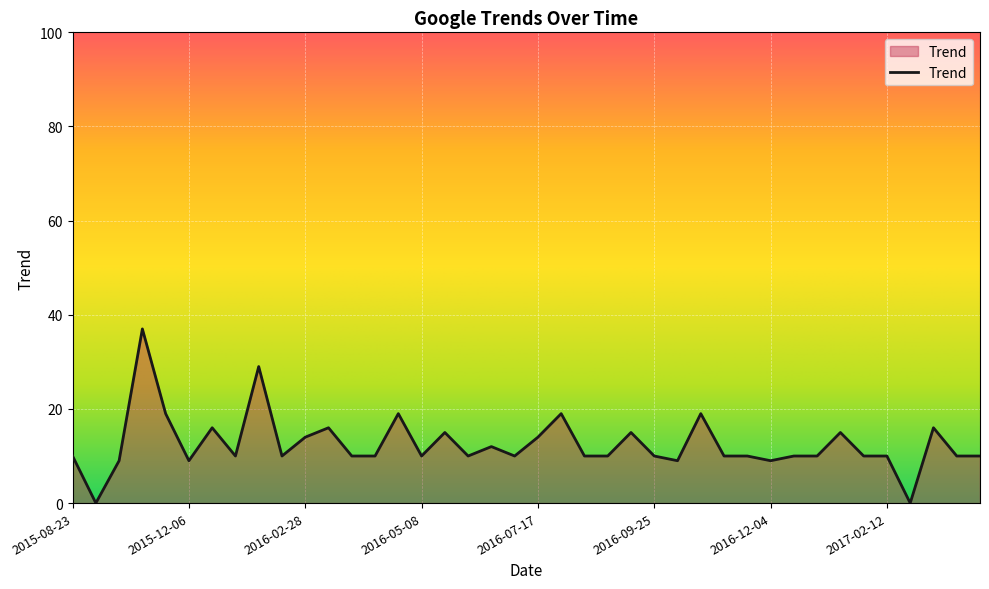

What is the maximum value shown in the chart?

37